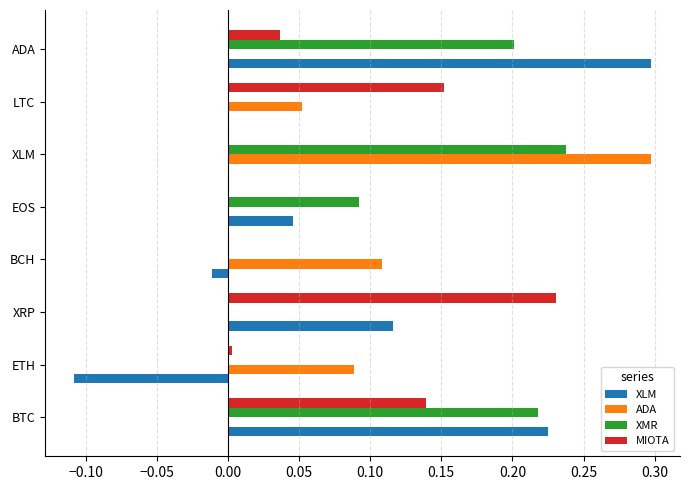

At which category is the sum across all series the highest?

BTC